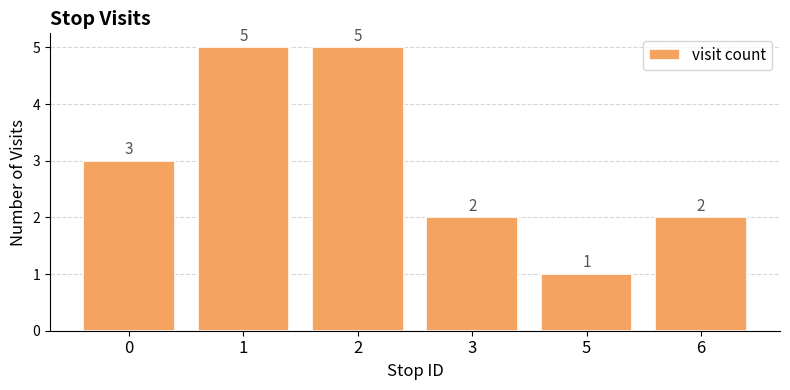

What is the greatest value displayed?

5